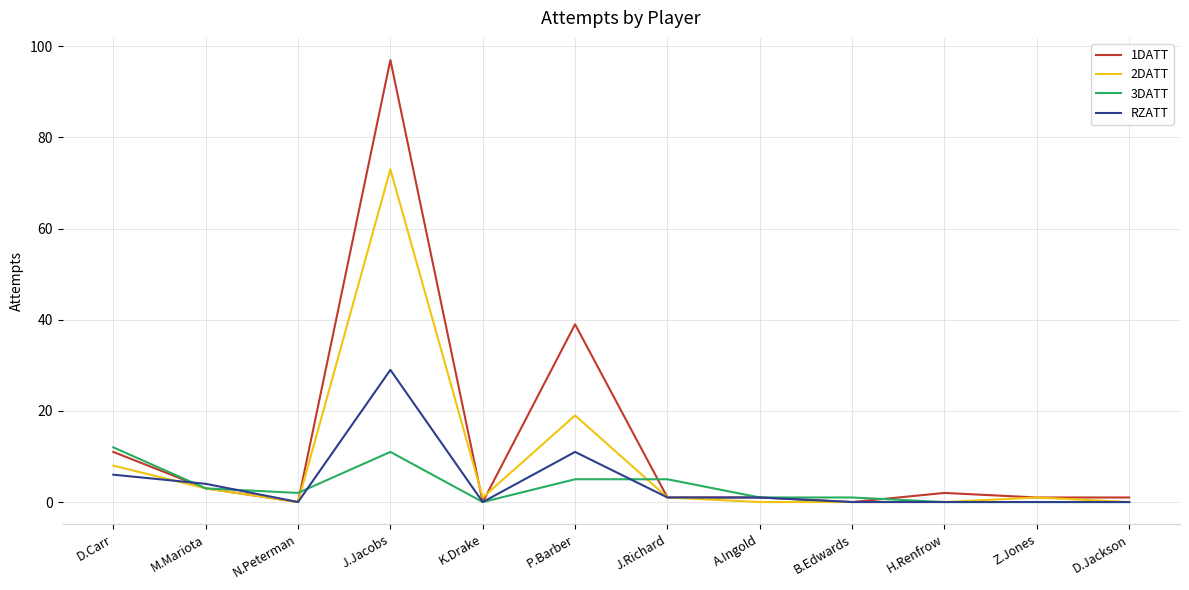

Where is 2DATT nearest to the value 36?

P.Barber